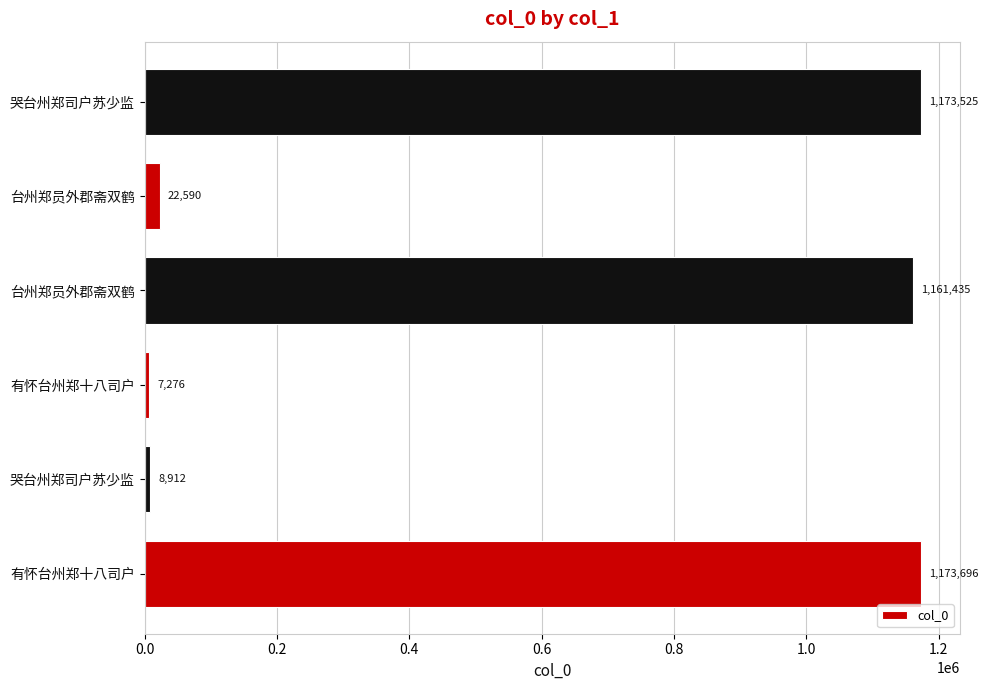

Count the number of categories in the chart.

6